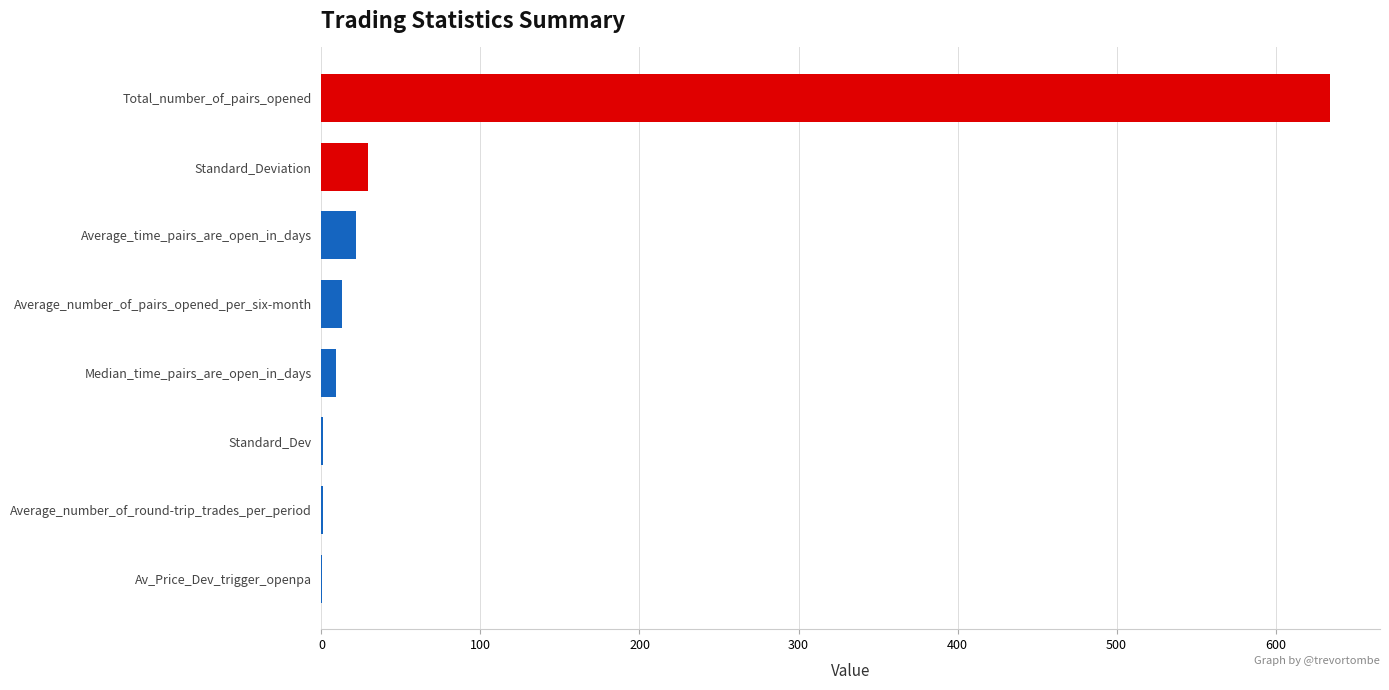

How many series are shown in this chart?

1